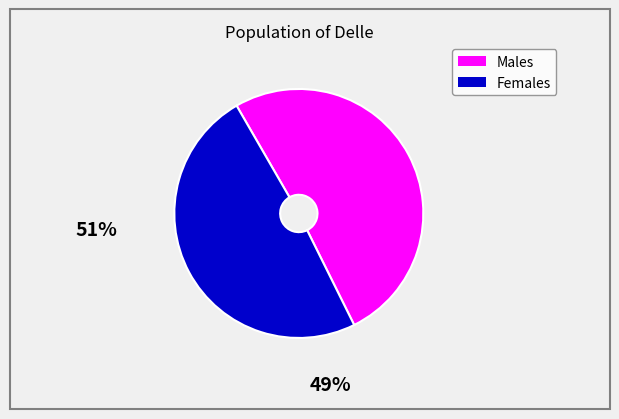

Rank the categories by value from lowest to highest.

0, 1